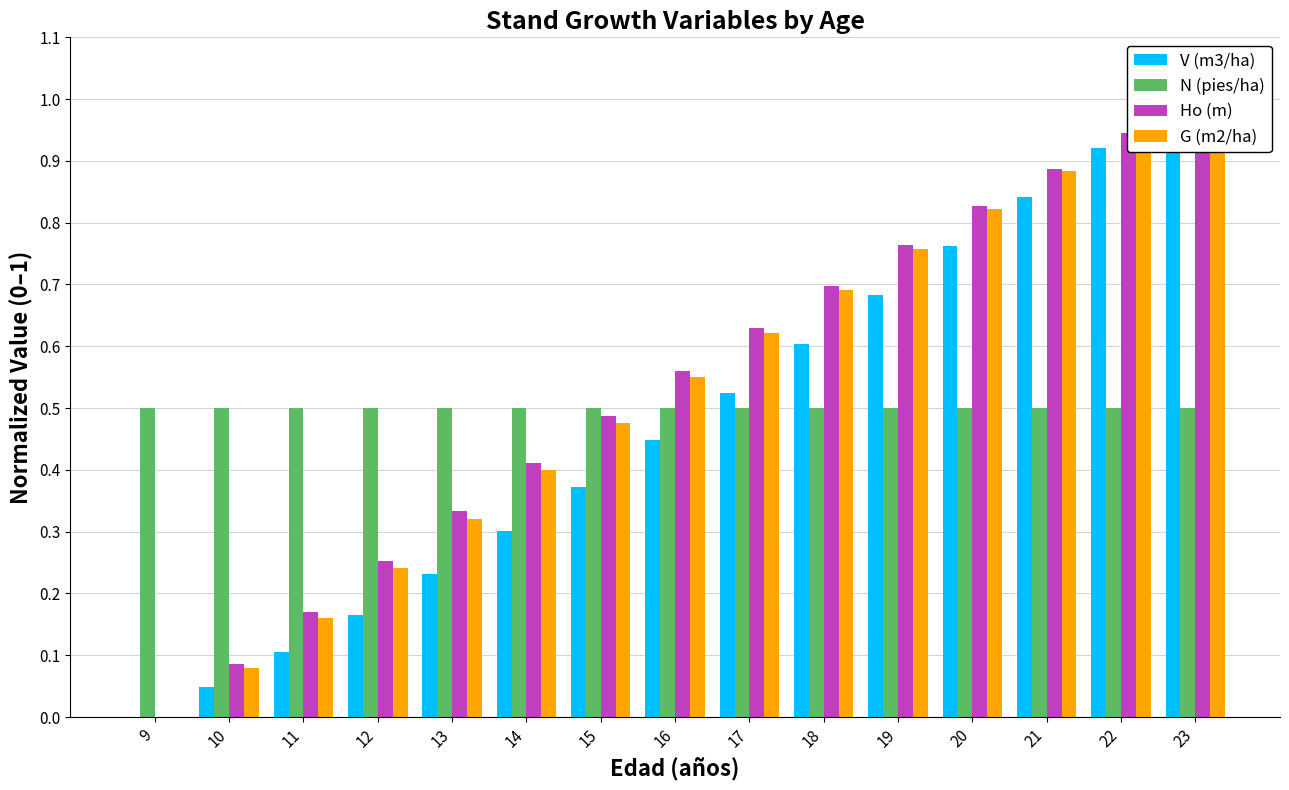

True or false: G (m2/ha) has a value of 1.3 at 23.

False